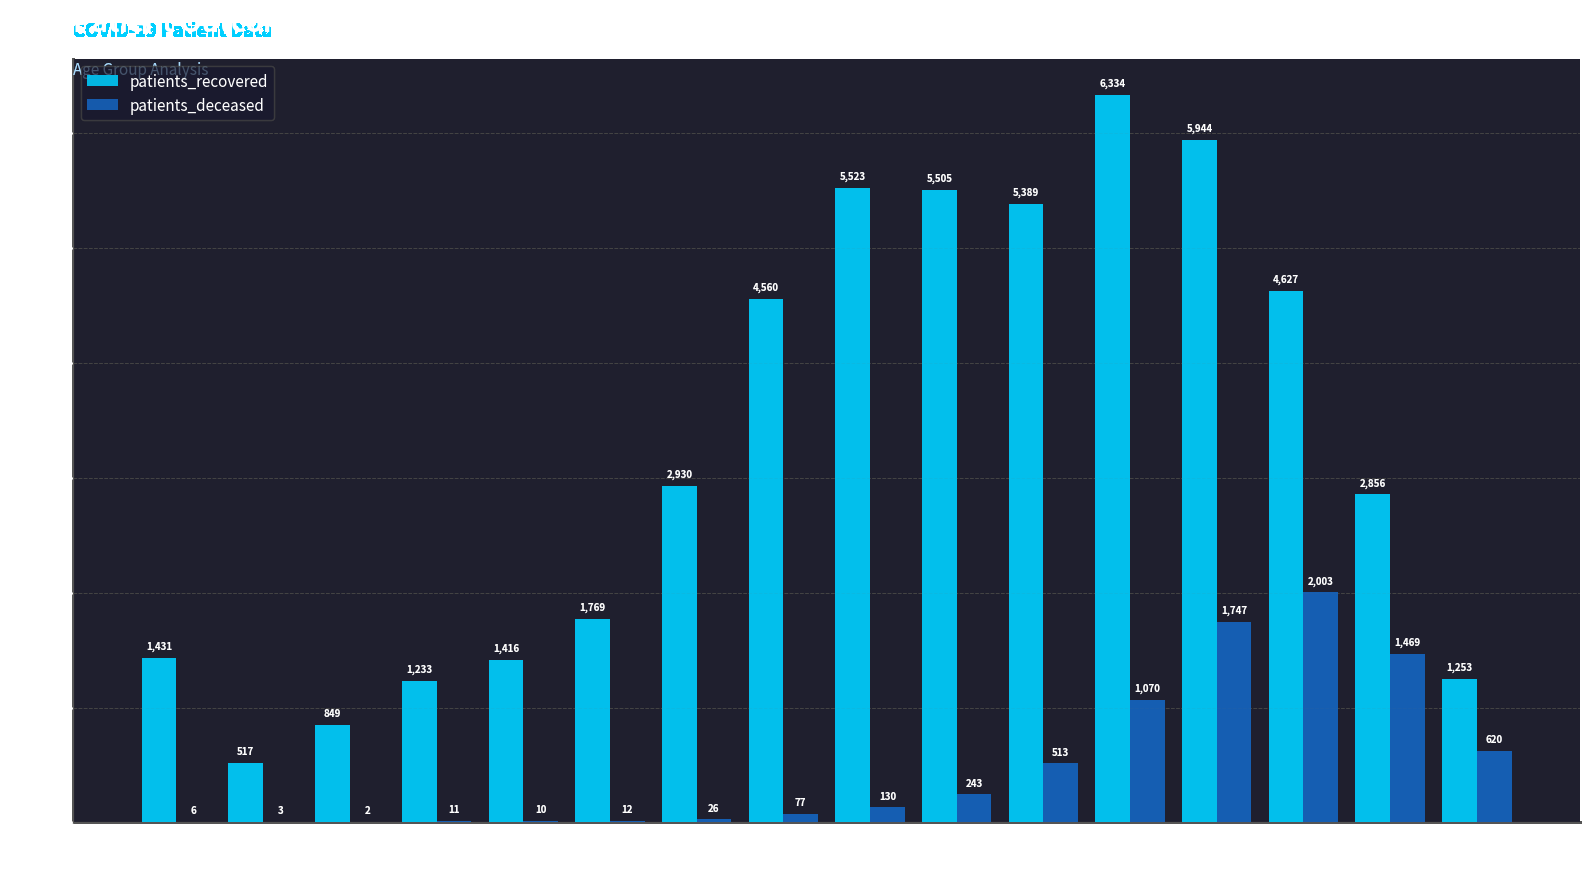

What is the total value across all series at 45-49?

2956